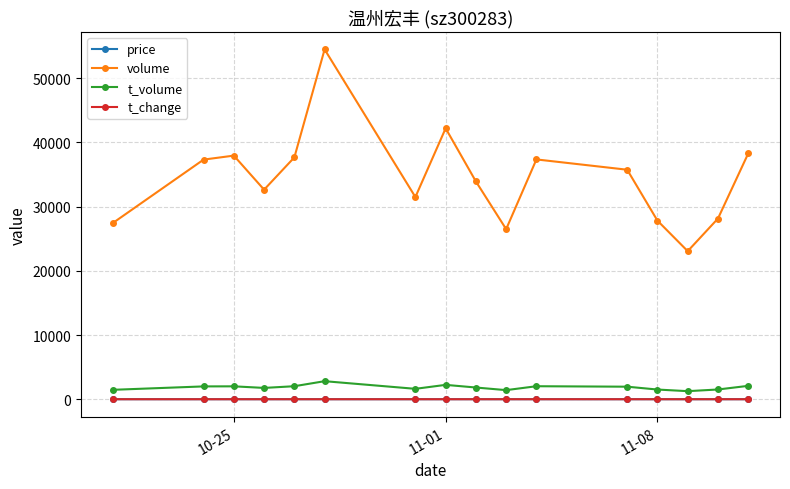

What is the value of the volume point at the 5th from the left?

37652.0